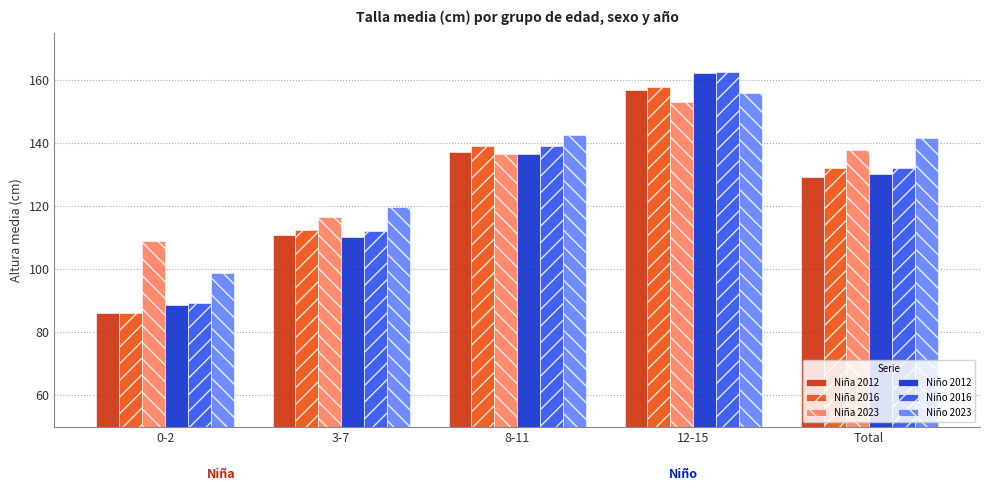

What are all the series names shown in the legend?

Niña 2012, Niña 2016, Niña 2023, Niño 2012, Niño 2016, Niño 2023